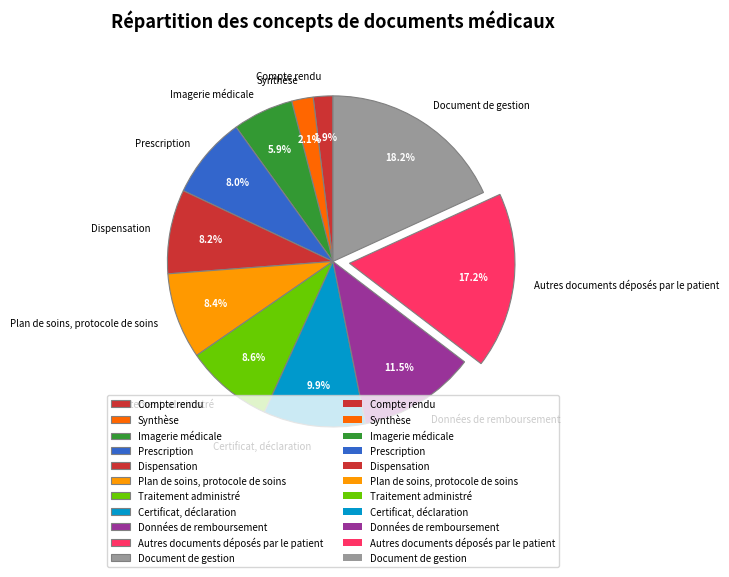

To the nearest percent, what is the difference between the largest and smallest slice percentages?

16%